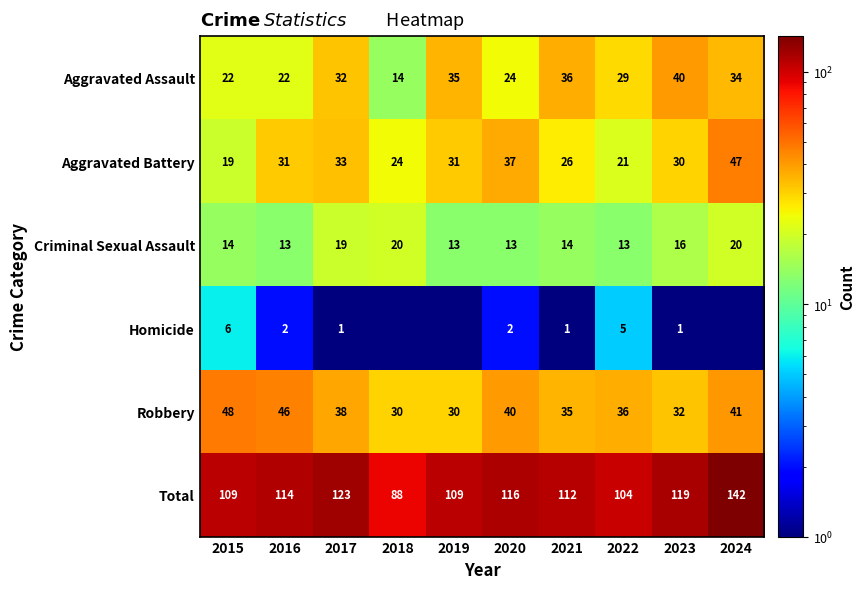

At which label is Aggravated Assault closest to 27?

2022